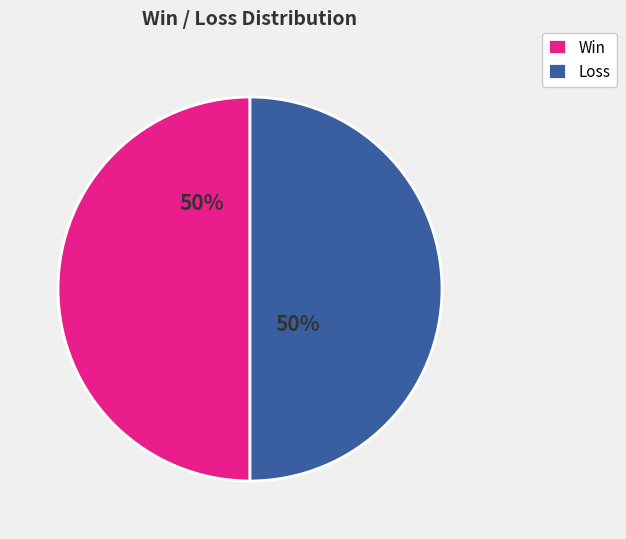

Count the number of slices in the pie.

2